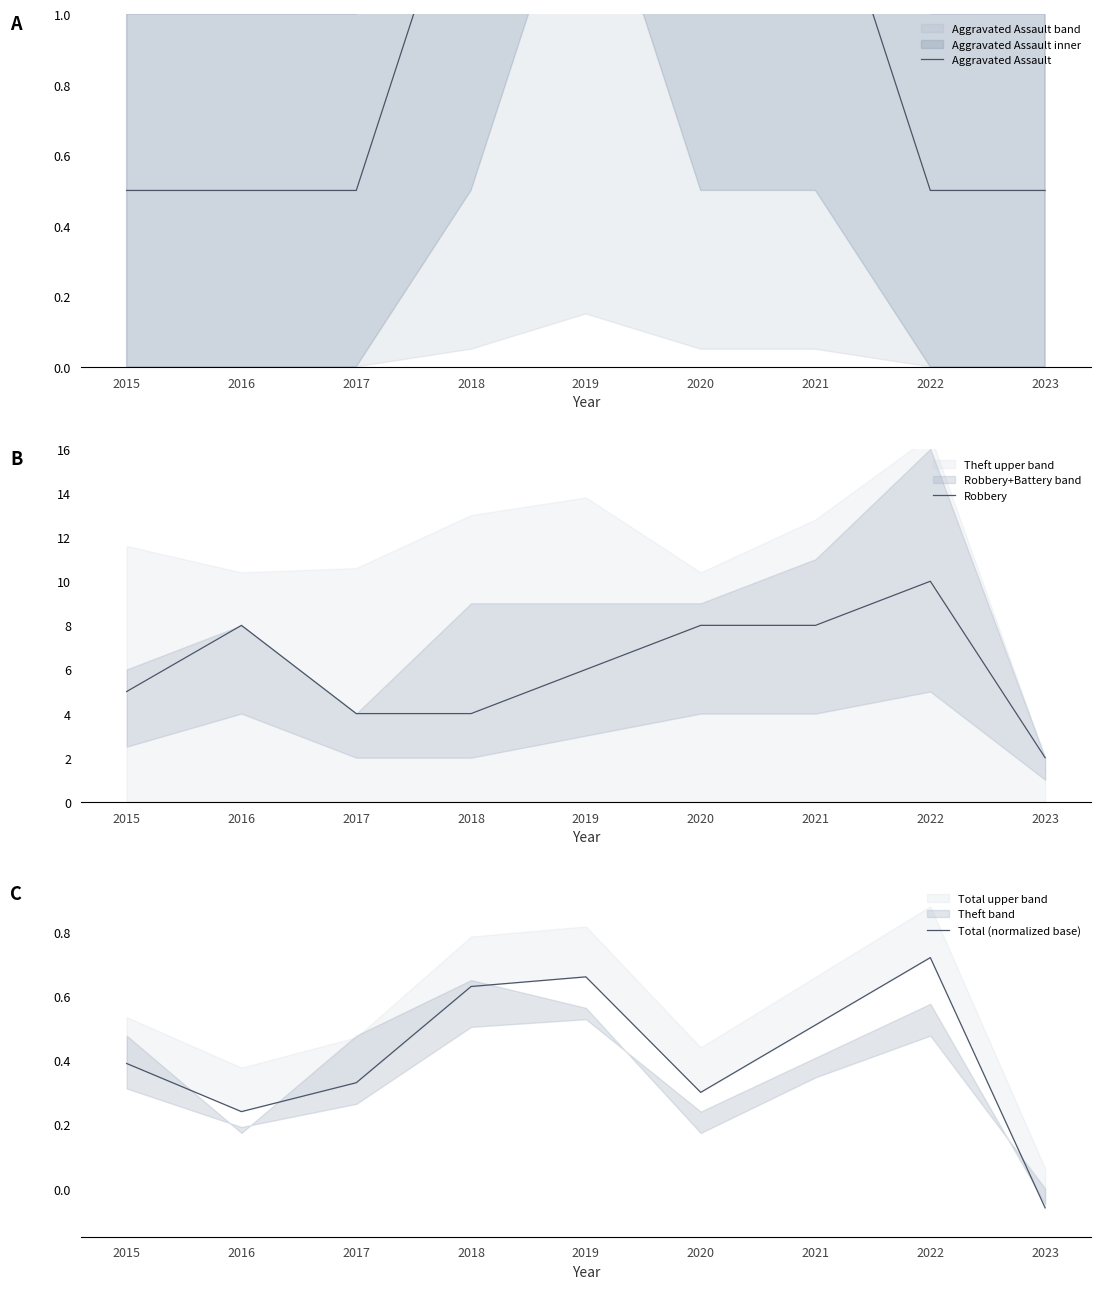

What is the maximum value shown in the chart?

10.0